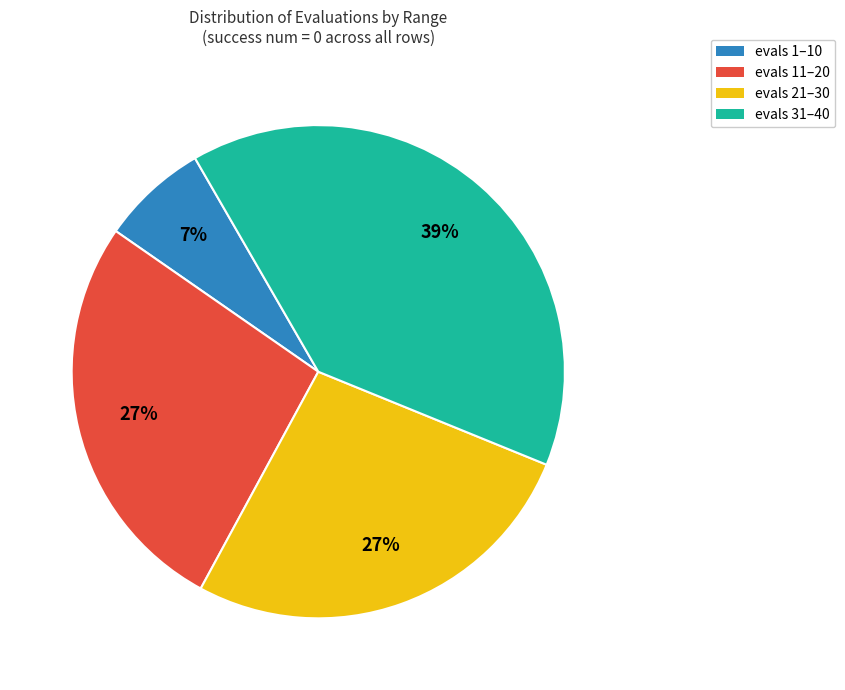

Approximately how many times larger is the value at evals 31–40 compared to evals 1–10?

5.6